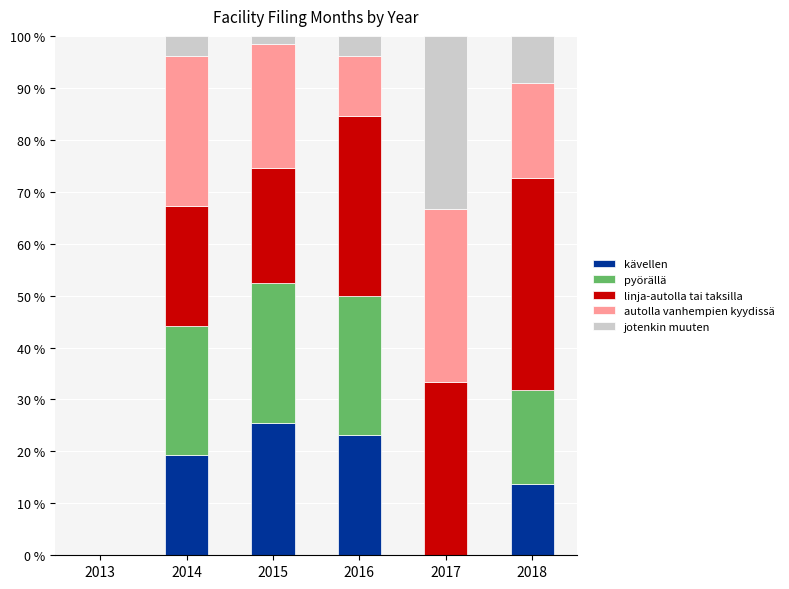

Reading left to right, list the values for the kävellen series.

2013=0.0	2014=19.2	2015=25.4	2016=23.1	2017=0.0	2018=13.6